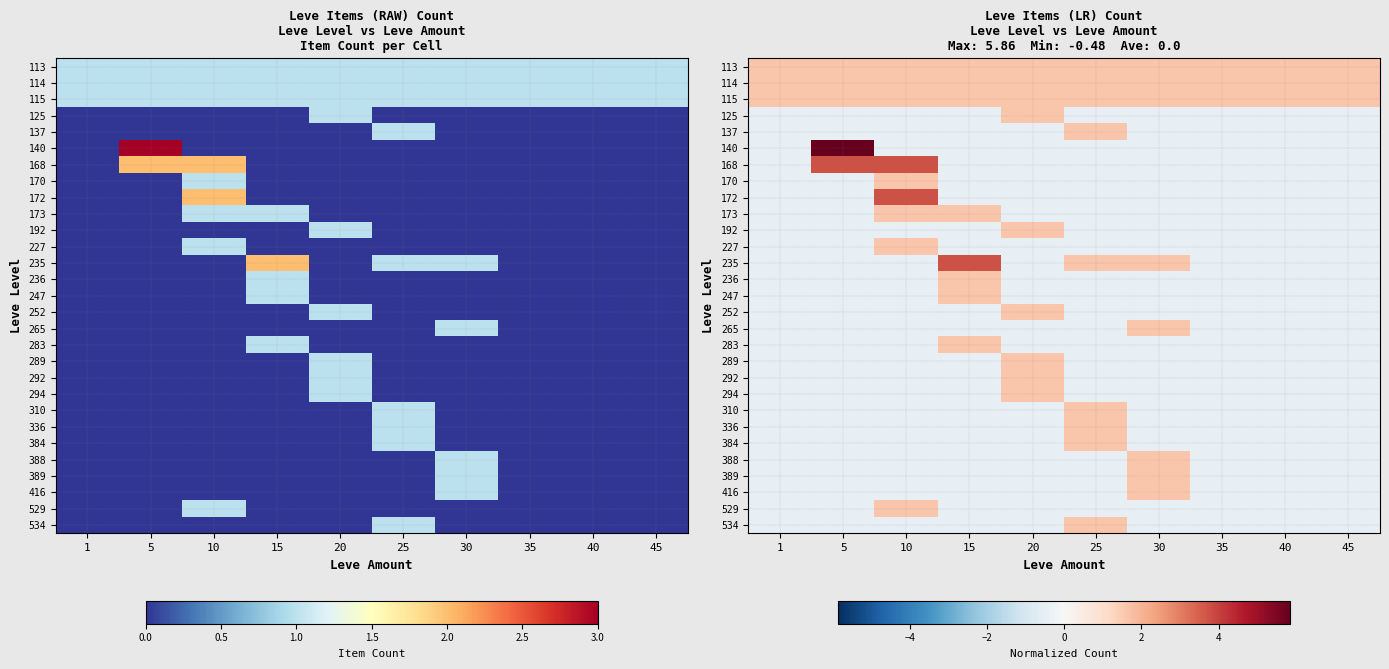

At which label is 389 closest to 0?

1